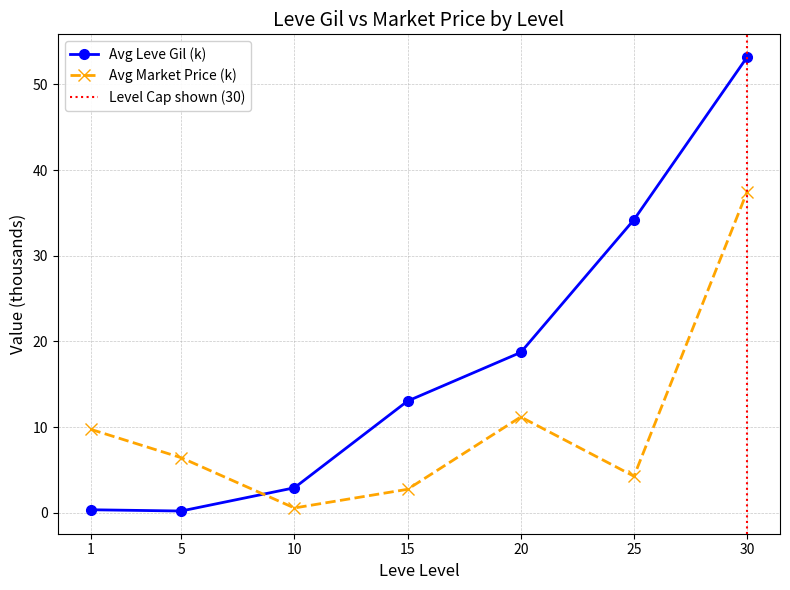

Is it true that Avg Market Price (k) equals 0.6 at 10?

True